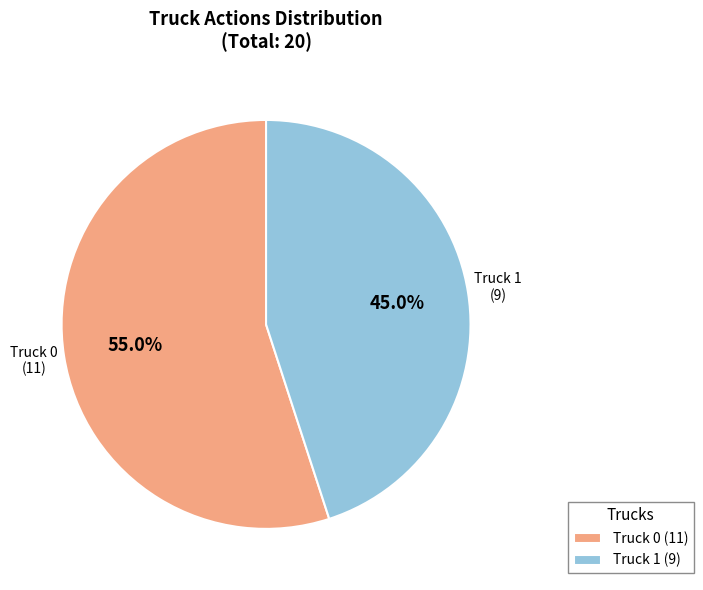

To the nearest percent, what is the difference between the Truck 1 and Truck 0 slice percentages?

10%